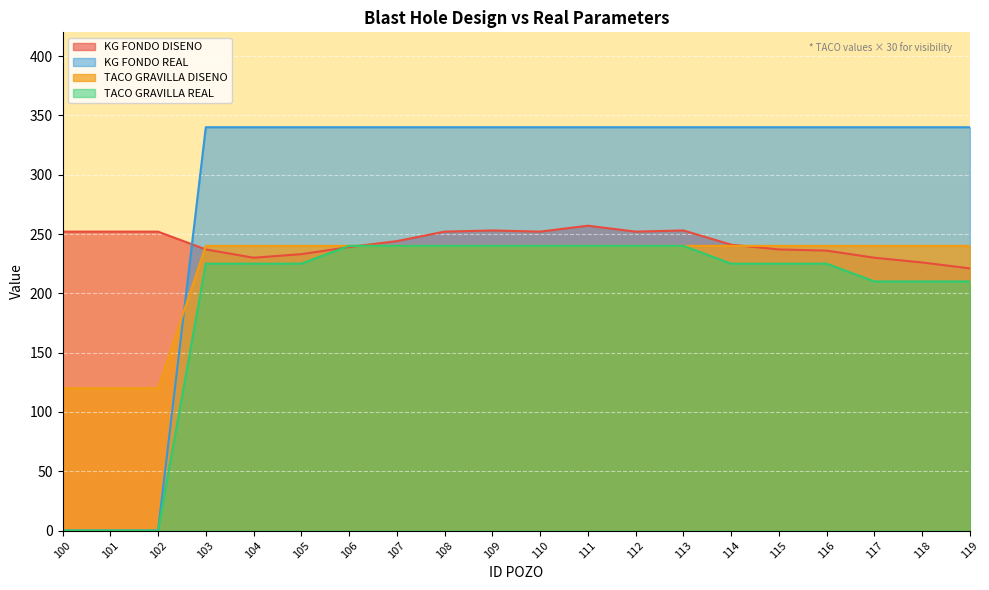

Between which two adjacent categories do KG FONDO DISENO and KG FONDO REAL first intersect?

102 and 103